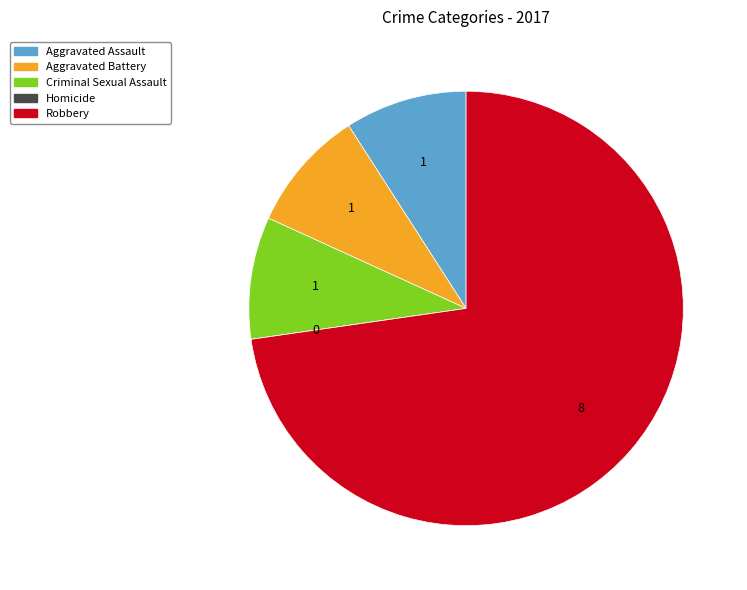

Approximately how many times larger is the value at Robbery compared to Aggravated Assault?

8.0